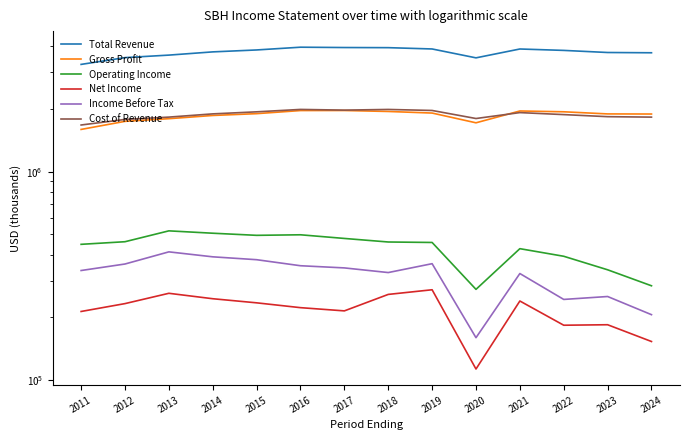

What is the value of the Cost of Revenue point at the 2nd from the left?

1780400